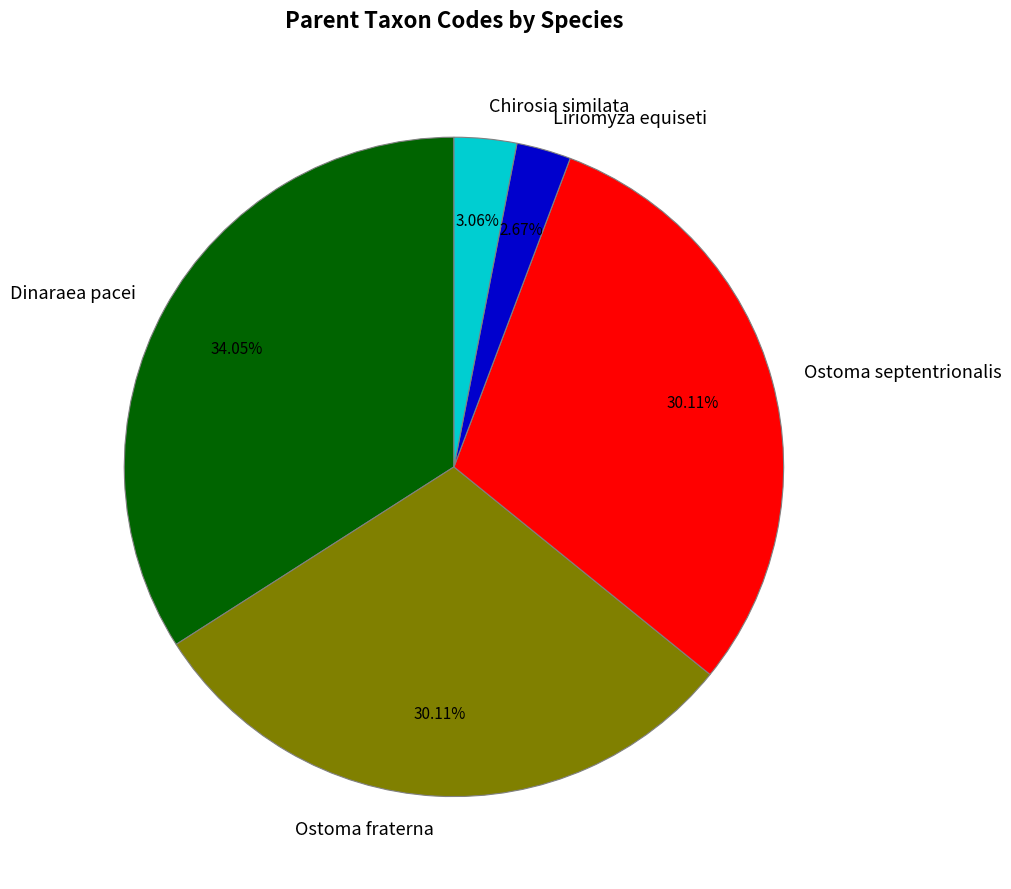

Does any single category account for the majority?

No